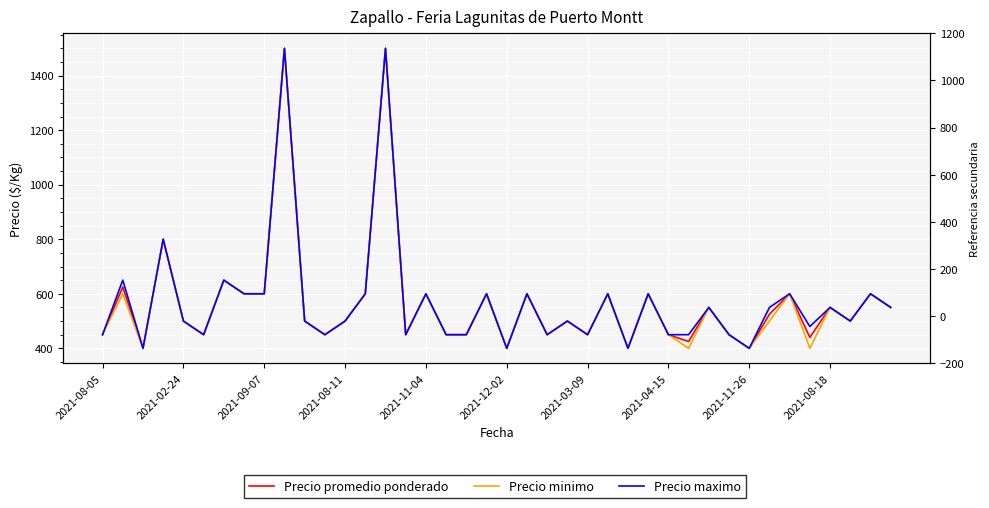

How many distinct data groups are displayed?

3